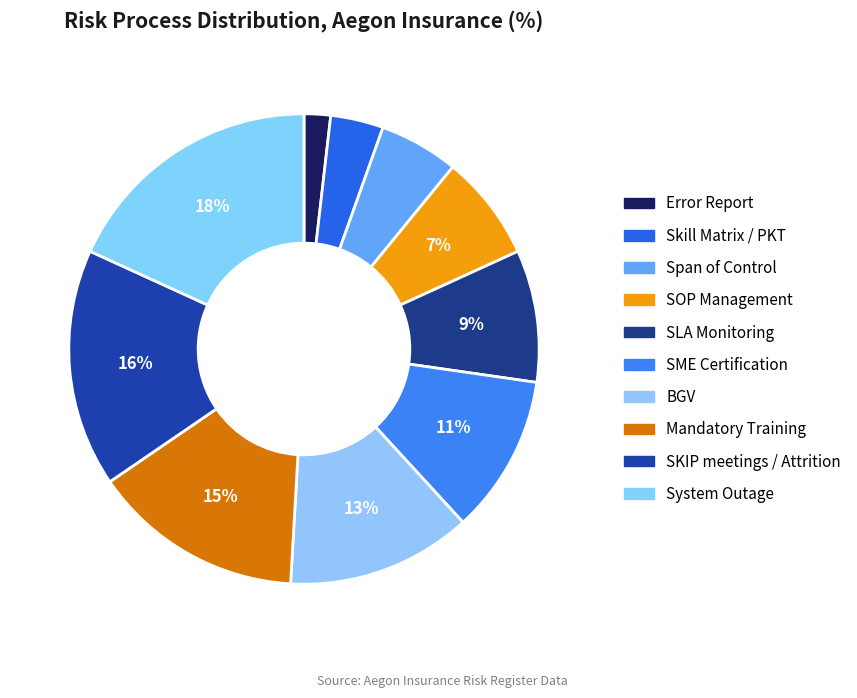

To the nearest percent, what is the average slice percentage?

10%